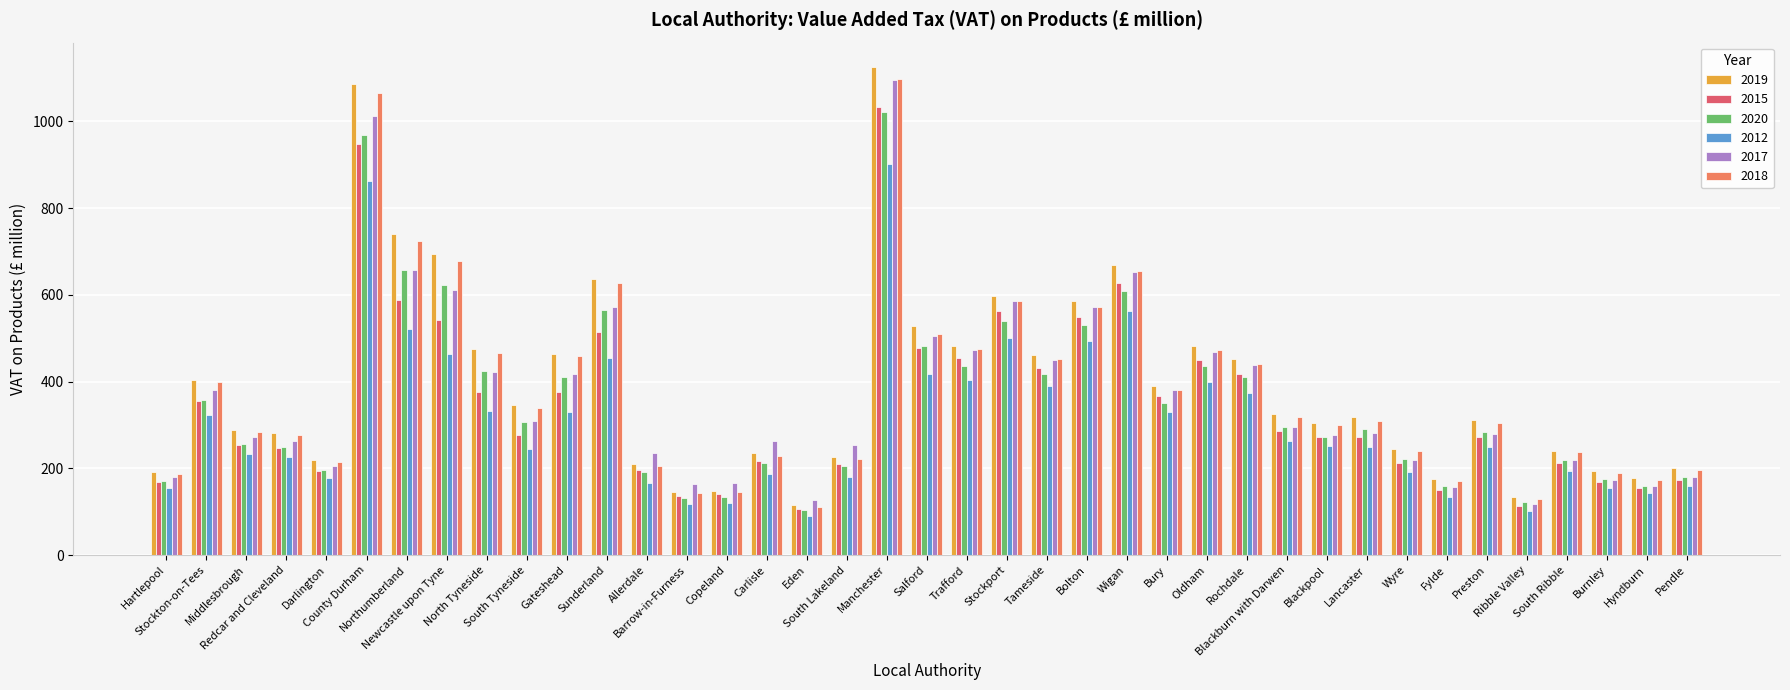

What is the average value of the 2018 series?

384